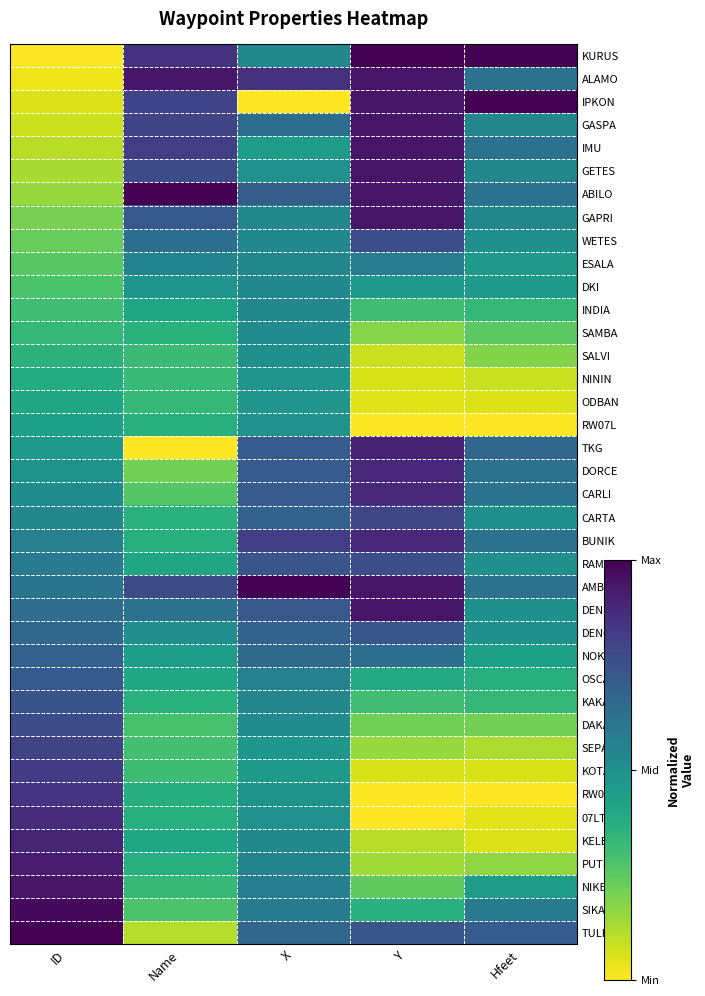

Reading left to right, extract all data points from this chart.

KURUS: ID=0.0	Name=0.9	X=0.5	Y=1.0	Hfeet=1.0
ALAMO: ID=0.0	Name=0.9	X=0.9	Y=0.9	Hfeet=0.6
IPKON: ID=0.1	Name=0.8	X=0.0	Y=0.9	Hfeet=1.0
GASPA: ID=0.1	Name=0.8	X=0.6	Y=0.9	Hfeet=0.5
IMU: ID=0.1	Name=0.8	X=0.4	Y=0.9	Hfeet=0.6
GETES: ID=0.1	Name=0.8	X=0.5	Y=0.9	Hfeet=0.5
ABILO: ID=0.2	Name=1.0	X=0.7	Y=0.9	Hfeet=0.6
GAPRI: ID=0.2	Name=0.7	X=0.5	Y=0.9	Hfeet=0.5
WETES: ID=0.2	Name=0.6	X=0.5	Y=0.8	Hfeet=0.5
ESALA: ID=0.3	Name=0.6	X=0.5	Y=0.6	Hfeet=0.5
DKI: ID=0.3	Name=0.5	X=0.5	Y=0.5	Hfeet=0.5
INDIA: ID=0.3	Name=0.4	X=0.5	Y=0.3	Hfeet=0.3
SAMBA: ID=0.3	Name=0.4	X=0.5	Y=0.2	Hfeet=0.3
SALVI: ID=0.4	Name=0.3	X=0.5	Y=0.1	Hfeet=0.2
NININ: ID=0.4	Name=0.3	X=0.5	Y=0.1	Hfeet=0.1
ODBAN: ID=0.4	Name=0.3	X=0.5	Y=0.1	Hfeet=0.1
RW07L: ID=0.4	Name=0.4	X=0.5	Y=0.0	Hfeet=0.0
TKG: ID=0.5	Name=0.0	X=0.7	Y=0.9	Hfeet=0.7
DORCE: ID=0.5	Name=0.2	X=0.7	Y=0.9	Hfeet=0.6
CARLI: ID=0.5	Name=0.3	X=0.7	Y=0.9	Hfeet=0.6
CARTA: ID=0.5	Name=0.4	X=0.7	Y=0.8	Hfeet=0.5
BUNIK: ID=0.6	Name=0.4	X=0.8	Y=0.9	Hfeet=0.6
RAMAL: ID=0.6	Name=0.4	X=0.7	Y=0.8	Hfeet=0.5
AMBOY: ID=0.6	Name=0.8	X=1.0	Y=0.9	Hfeet=0.6
DENDY: ID=0.6	Name=0.6	X=0.7	Y=0.9	Hfeet=0.5
DENOK: ID=0.7	Name=0.5	X=0.7	Y=0.7	Hfeet=0.5
NOKTA: ID=0.7	Name=0.4	X=0.7	Y=0.6	Hfeet=0.4
OSCAR: ID=0.7	Name=0.4	X=0.6	Y=0.4	Hfeet=0.4
KAKAP: ID=0.7	Name=0.4	X=0.5	Y=0.3	Hfeet=0.3
DAKAR: ID=0.8	Name=0.3	X=0.5	Y=0.2	Hfeet=0.2
SEPAT: ID=0.8	Name=0.3	X=0.5	Y=0.2	Hfeet=0.1
KOTAB: ID=0.8	Name=0.3	X=0.5	Y=0.1	Hfeet=0.1
RW07R: ID=0.8	Name=0.4	X=0.5	Y=0.0	Hfeet=0.0
07LTO: ID=0.9	Name=0.4	X=0.5	Y=0.0	Hfeet=0.0
KELES: ID=0.9	Name=0.4	X=0.5	Y=0.1	Hfeet=0.1
PUTRI: ID=0.9	Name=0.4	X=0.6	Y=0.1	Hfeet=0.2
NIKEN: ID=0.9	Name=0.3	X=0.6	Y=0.2	Hfeet=0.5
SIKAD: ID=1.0	Name=0.3	X=0.6	Y=0.4	Hfeet=0.6
TULIP: ID=1.0	Name=0.1	X=0.7	Y=0.7	Hfeet=0.7